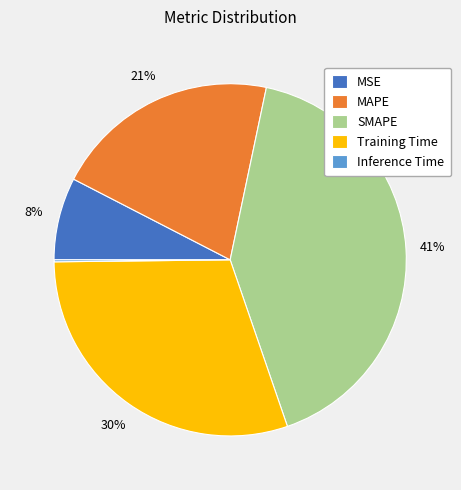

Between Training Time and MAPE, which is larger?

Training Time